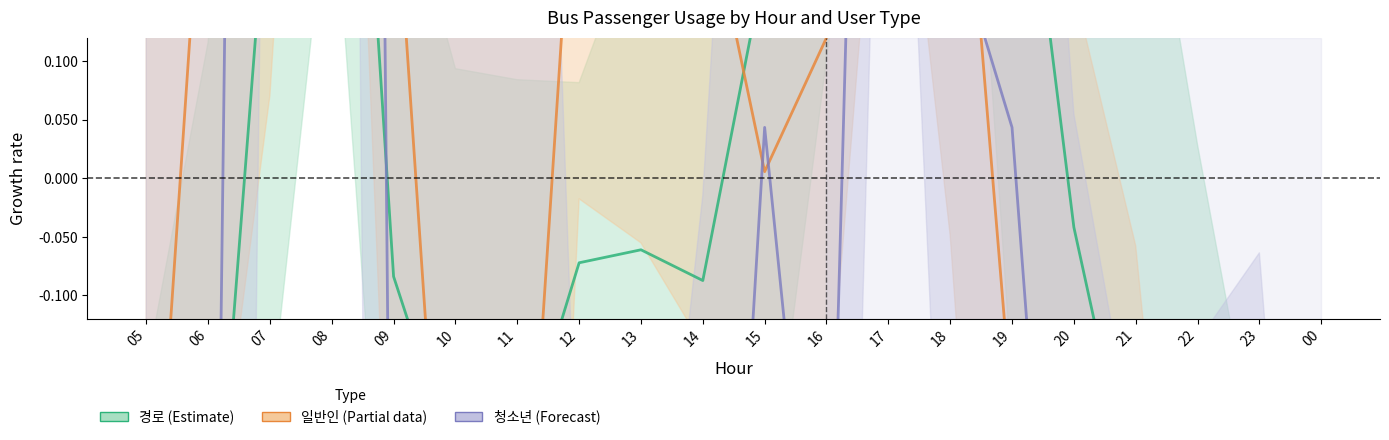

How many values in 일반인 (Partial) are above zero?

11